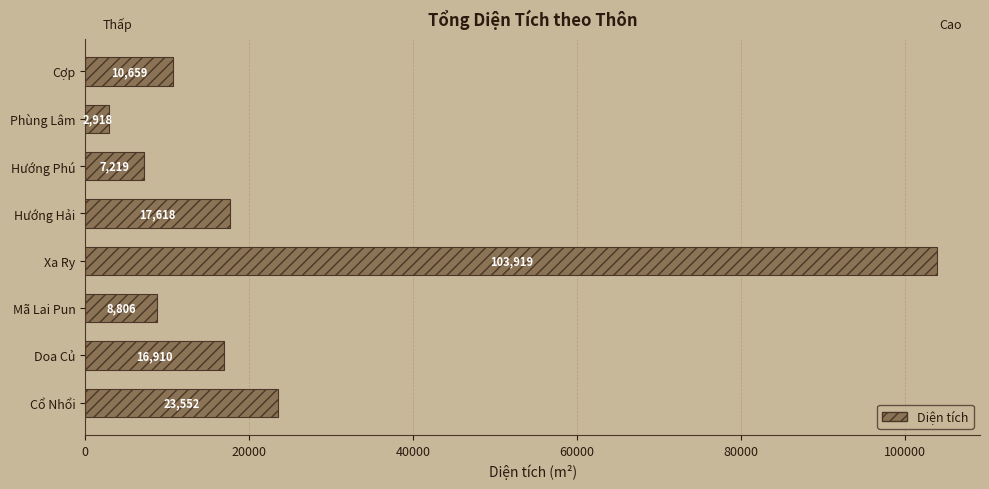

Rank the categories by value from highest to lowest.

Xa Ry, Cổ Nhổi, Hướng Hải, Doa Củ, Cợp, Mã Lai Pun, Hướng Phú, Phùng Lâm